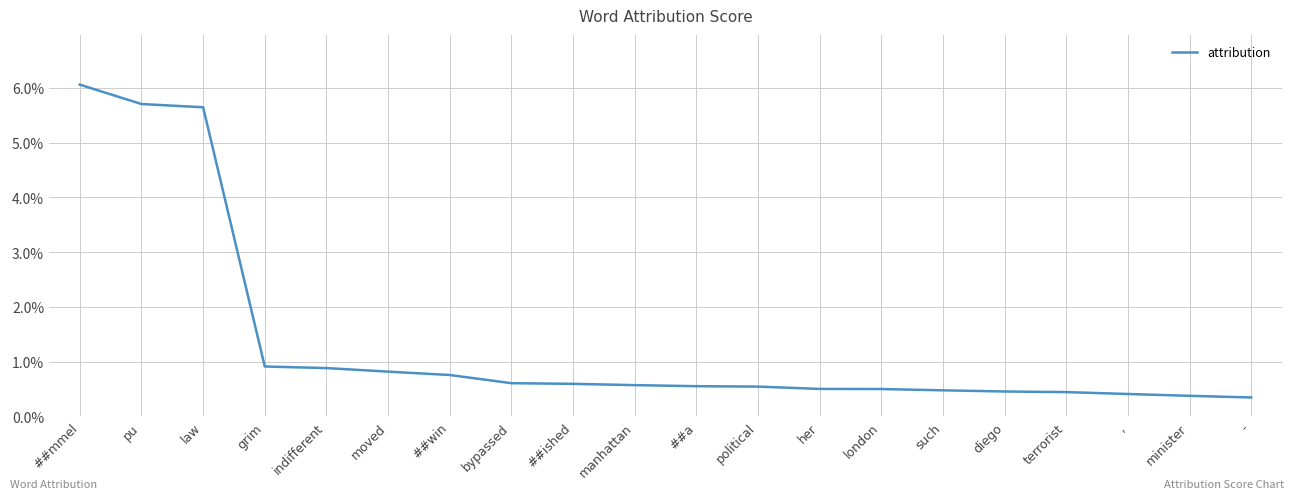

Is this an area chart (filled region under the line)?

No